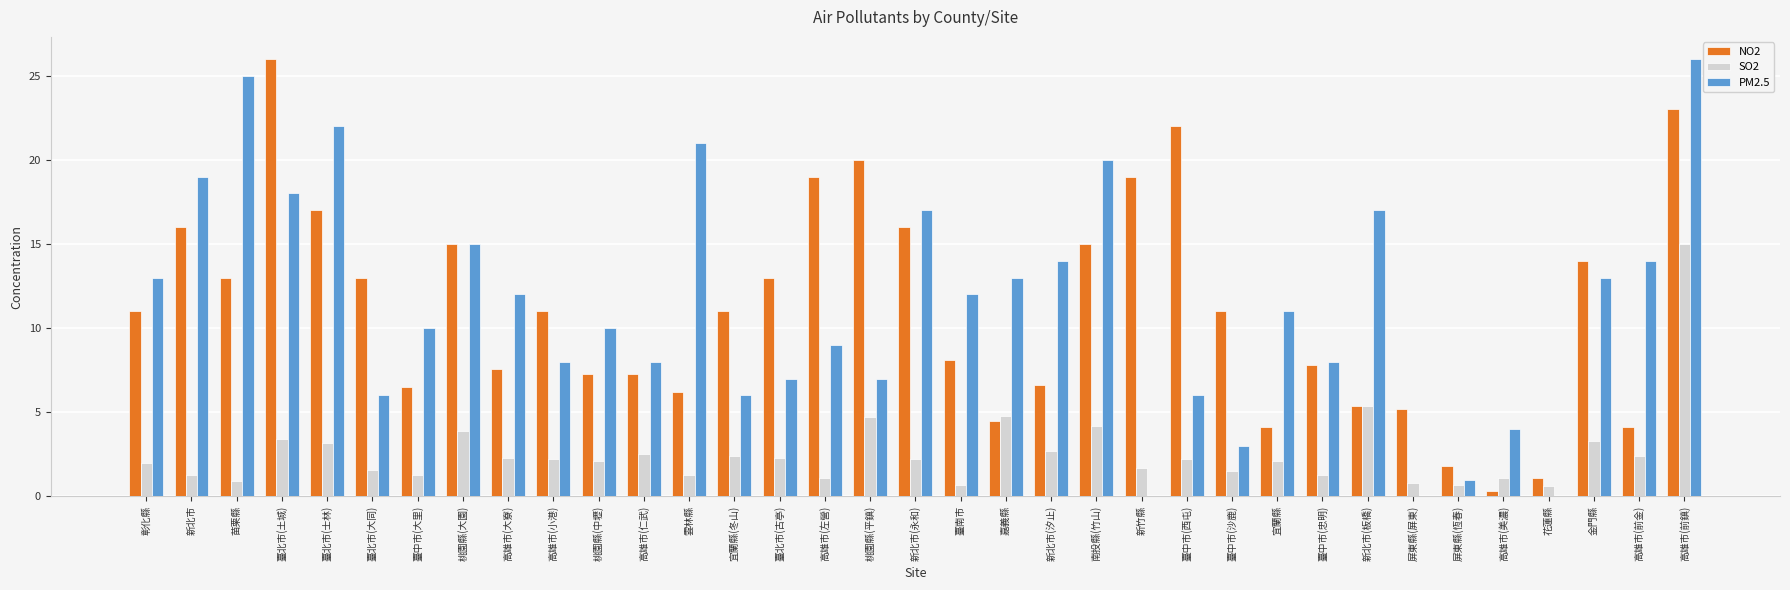

What is the sum of all NO2 values?

388.9